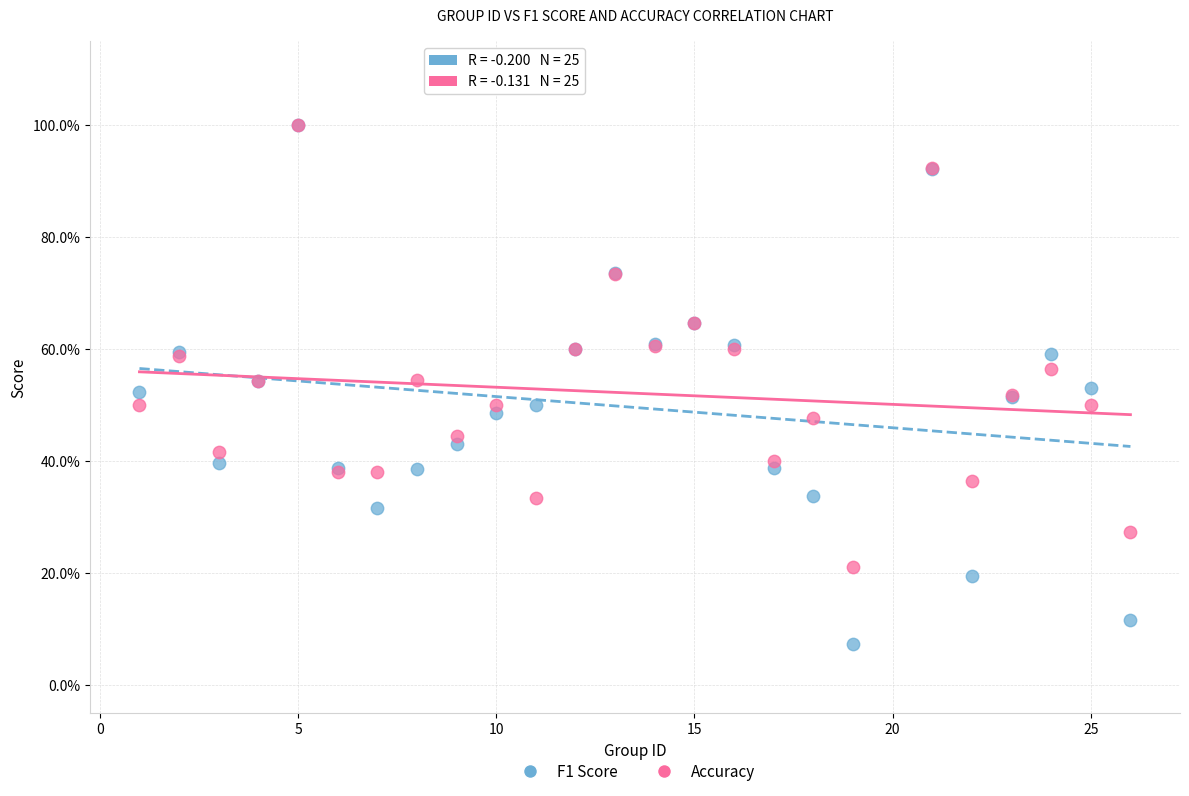

Which series has the widest spread of Y values?

F1 Score